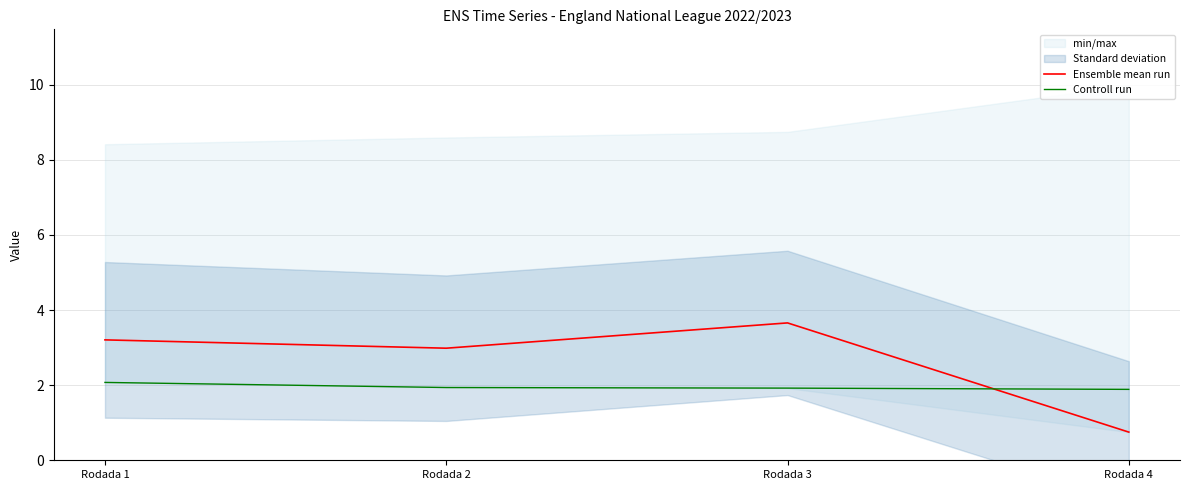

Between which two adjacent categories do Ensemble mean run and Controll run first intersect?

Rodada 3 and Rodada 4